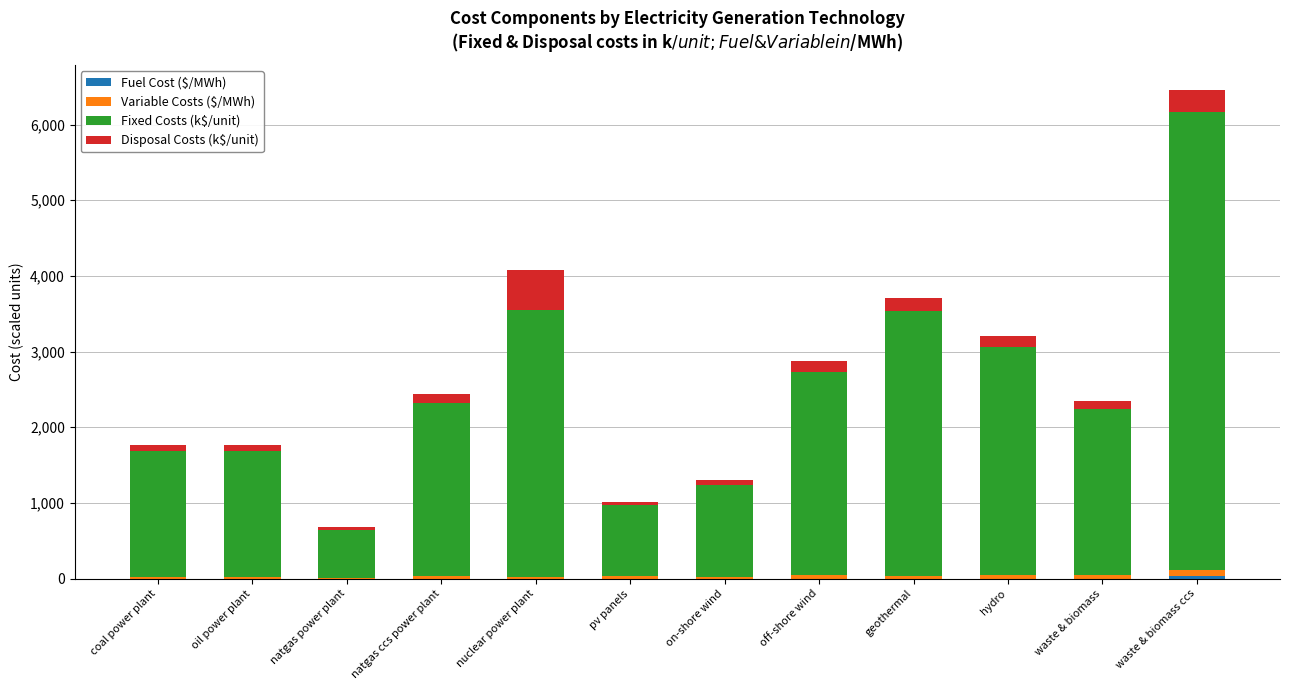

At which category is the sum across all series the highest?

waste & biomass ccs